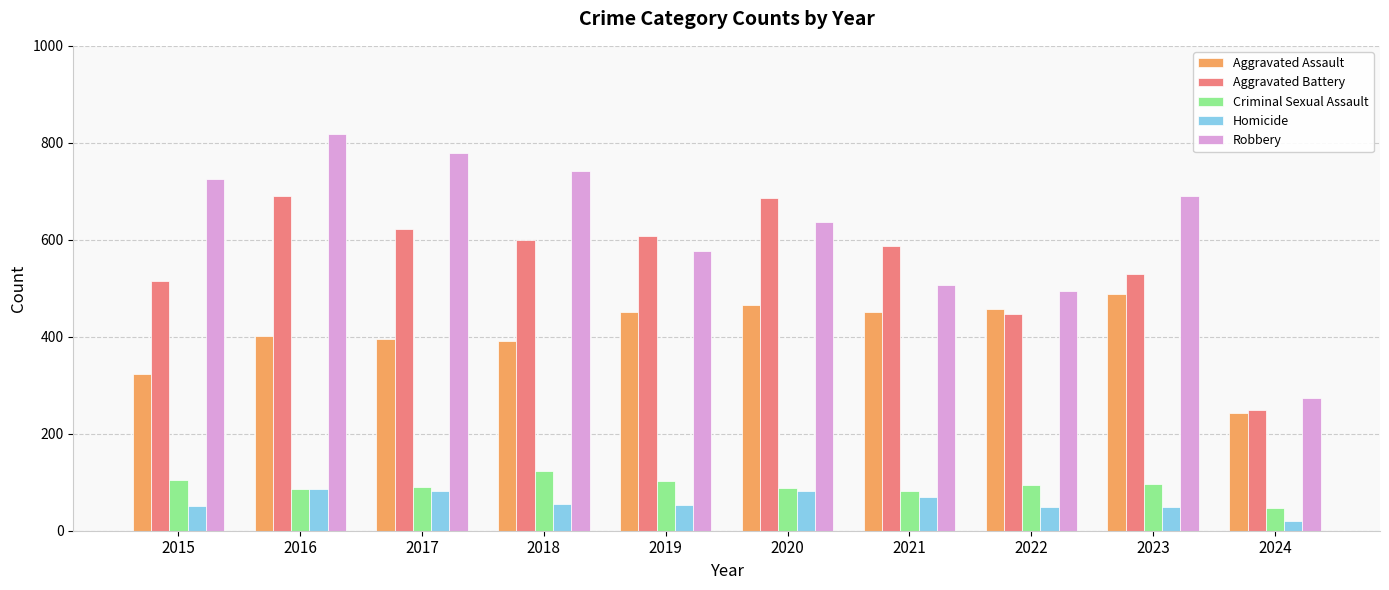

What is the spread (max minus min) of values at 2016?

732